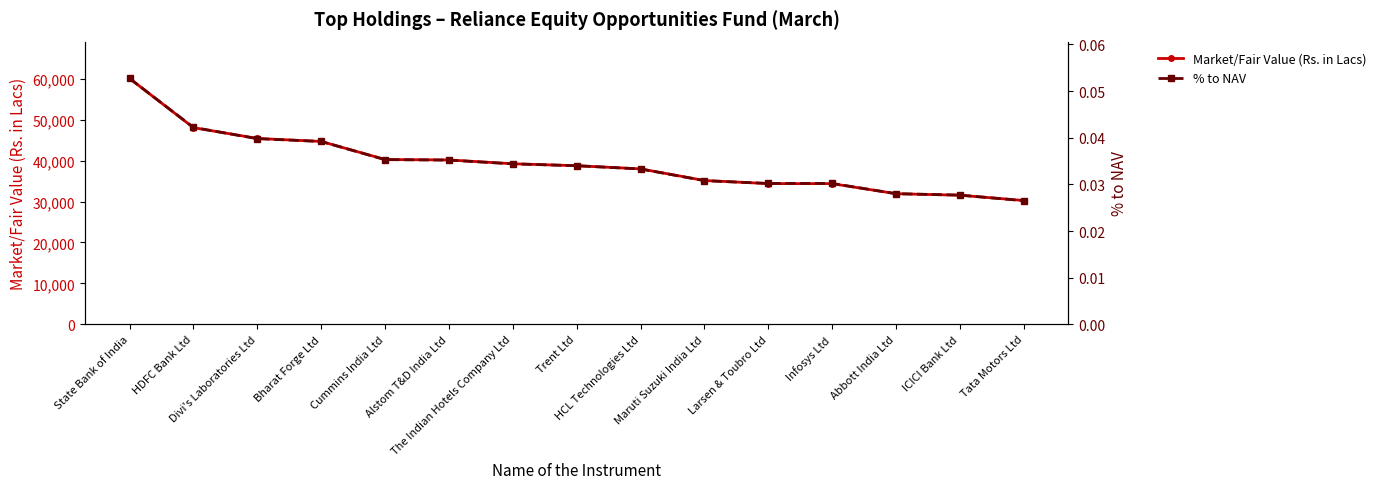

How many data points in Market/Fair Value (Rs. in Lacs) are above 38763?

8